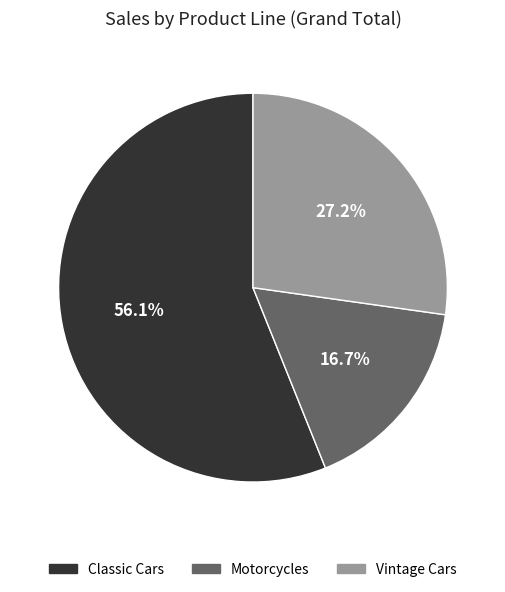

To the nearest percent, what is the difference between the Motorcycles and Classic Cars slice percentages?

39%